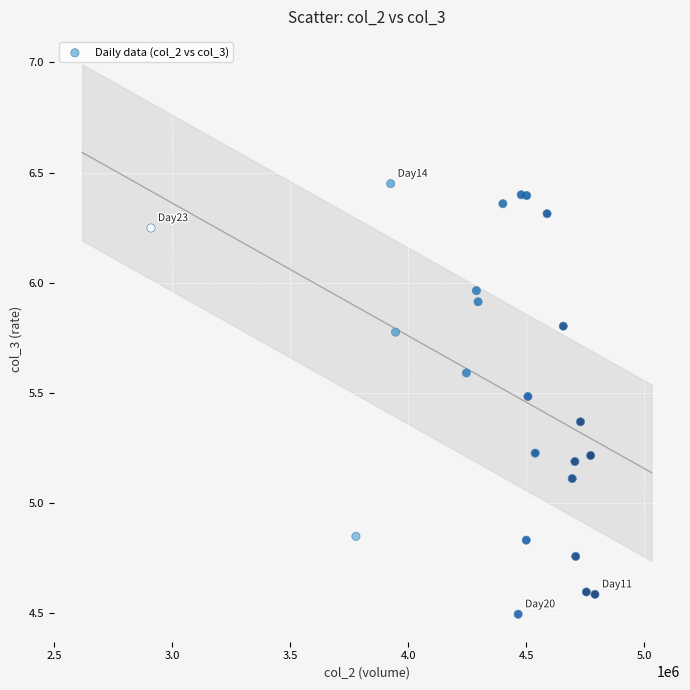

What Y value in the scatter plot is closest to 5?

5.1